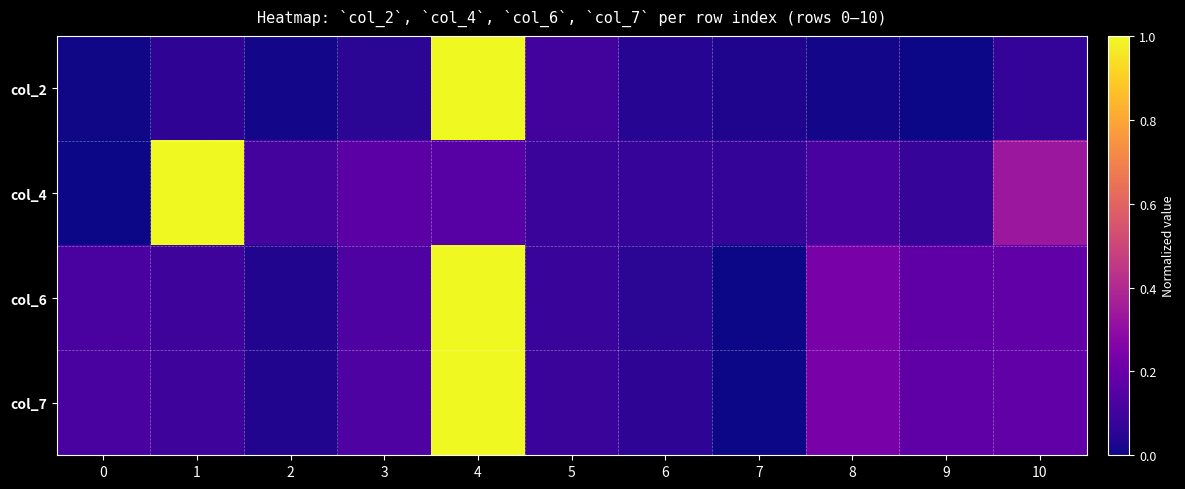

Reading right to left, what are all the values shown in this chart?

col_2: 10=0.1	9=0.0	8=0.0	7=0.0	6=0.0	5=0.1	4=1.0	3=0.1	2=0.0	1=0.1	0=0.0
col_4: 10=0.3	9=0.1	8=0.1	7=0.1	6=0.1	5=0.1	4=0.2	3=0.2	2=0.1	1=1.0	0=0.0
col_6: 10=0.2	9=0.2	8=0.2	7=0.0	6=0.1	5=0.1	4=1.0	3=0.1	2=0.0	1=0.1	0=0.1
col_7: 10=0.2	9=0.2	8=0.2	7=0.0	6=0.1	5=0.1	4=1.0	3=0.1	2=0.0	1=0.1	0=0.1